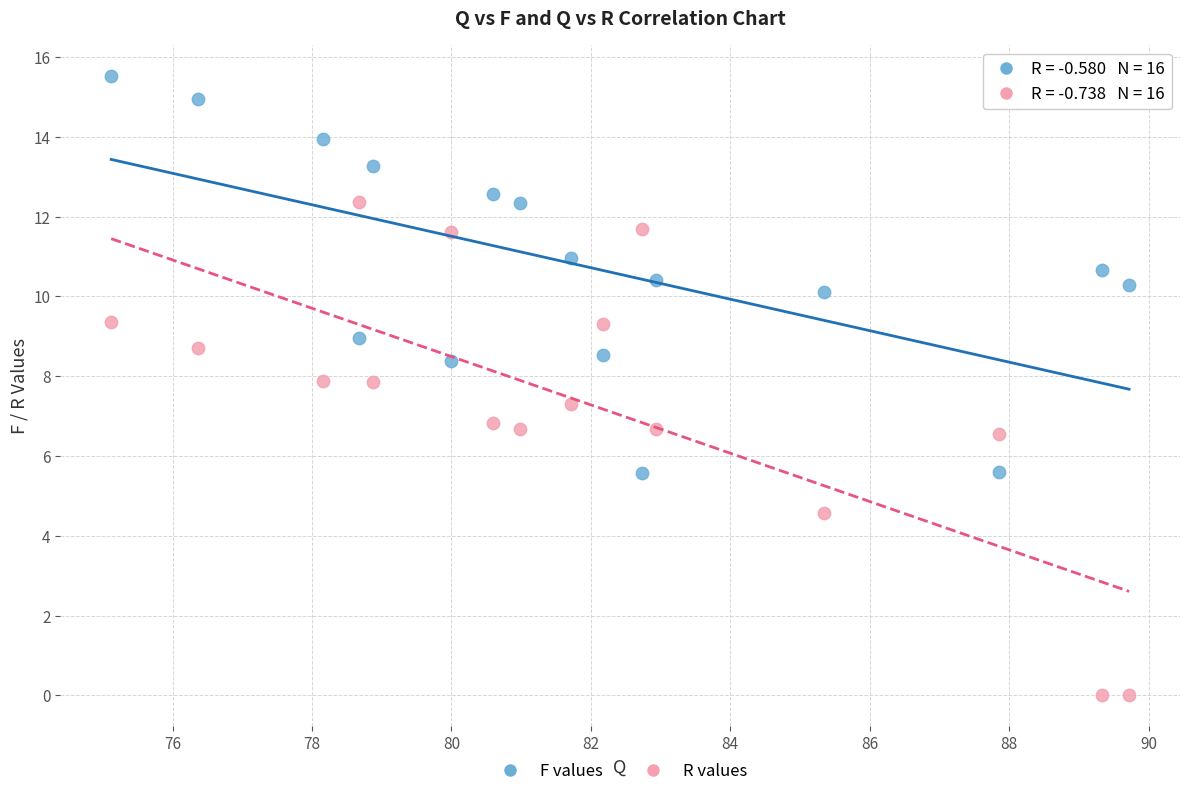

Which series has the widest spread of Y values?

R values